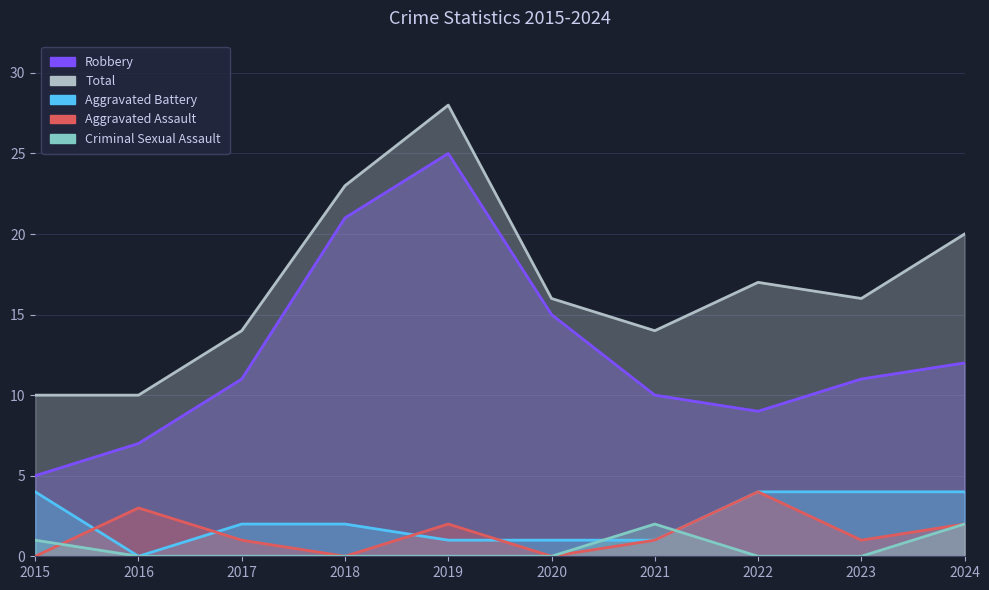

Is it true that Aggravated Battery equals 3 at 2016?

False